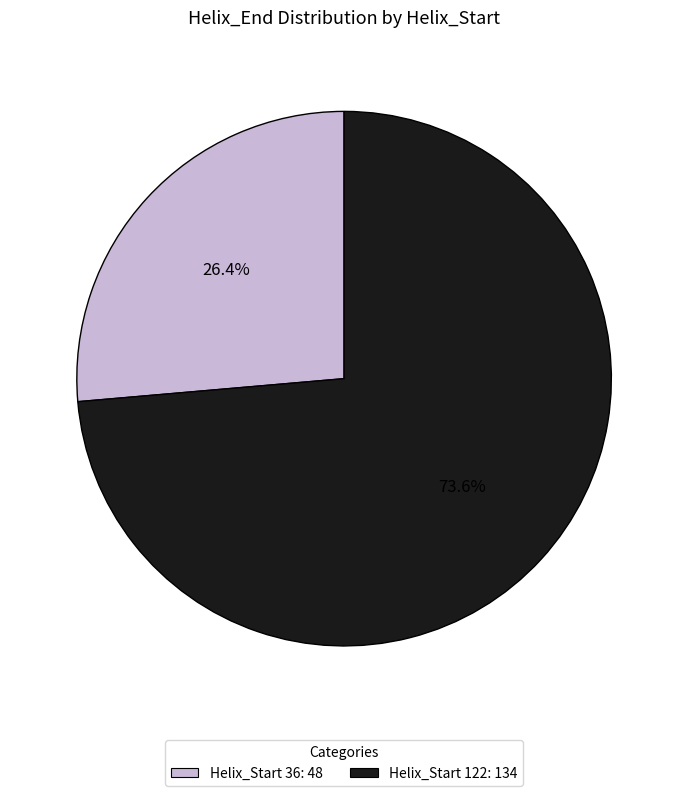

To the nearest percent, what is the difference between the largest and smallest slice percentages?

47%